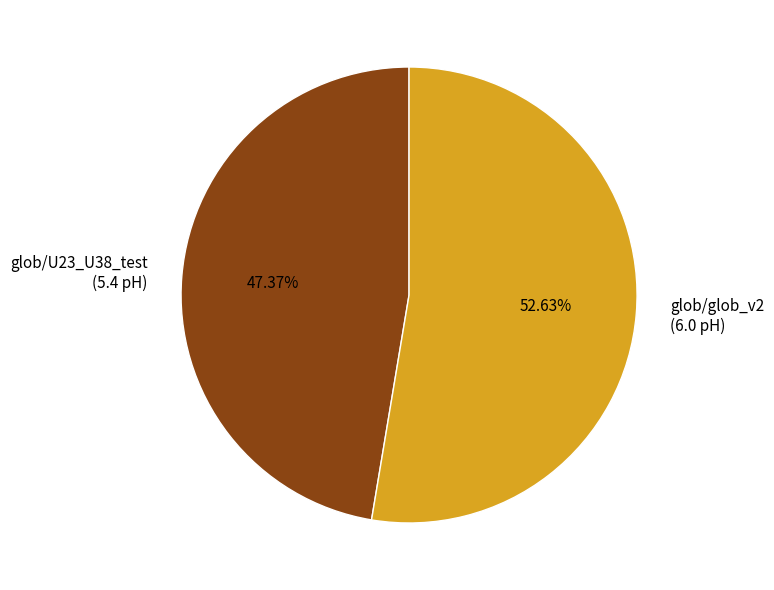

Rank the categories by value from lowest to highest.

glob/U23_U38_test, glob/glob_v2